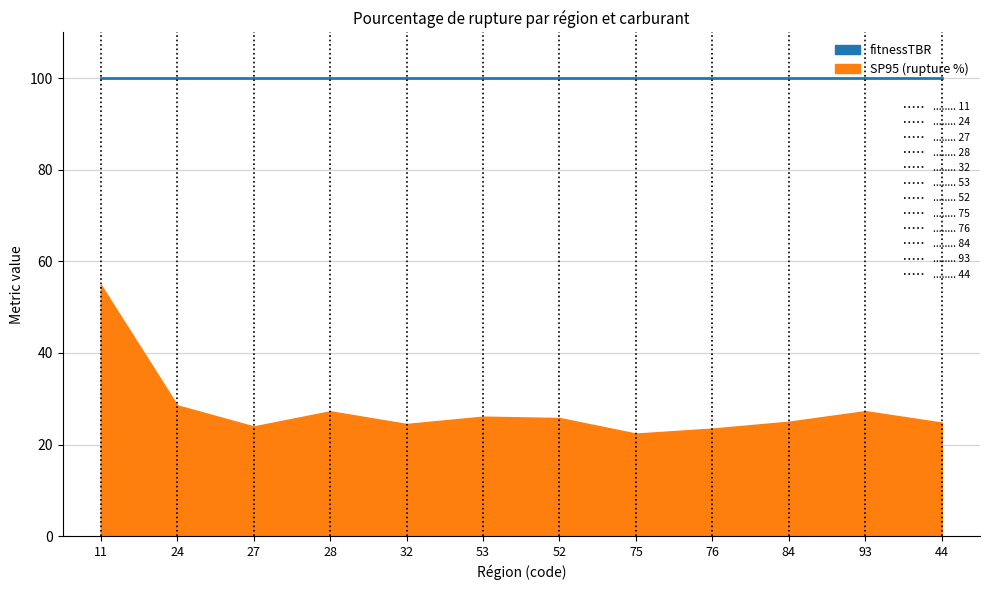

The value of SP95 at 6 is 25.8. True or false?

True